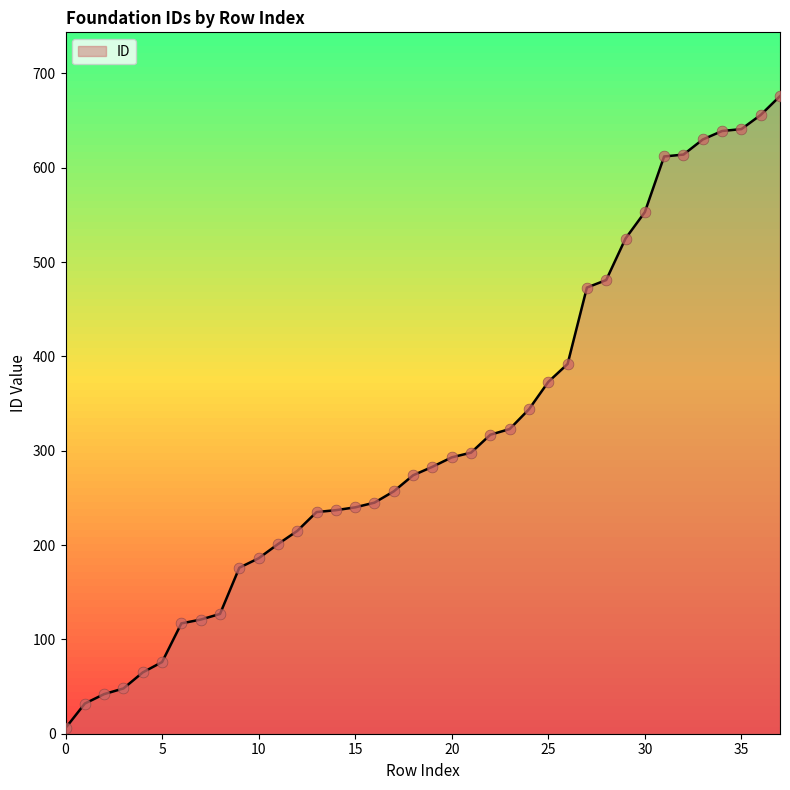

What is the maximum value shown in the chart?

676